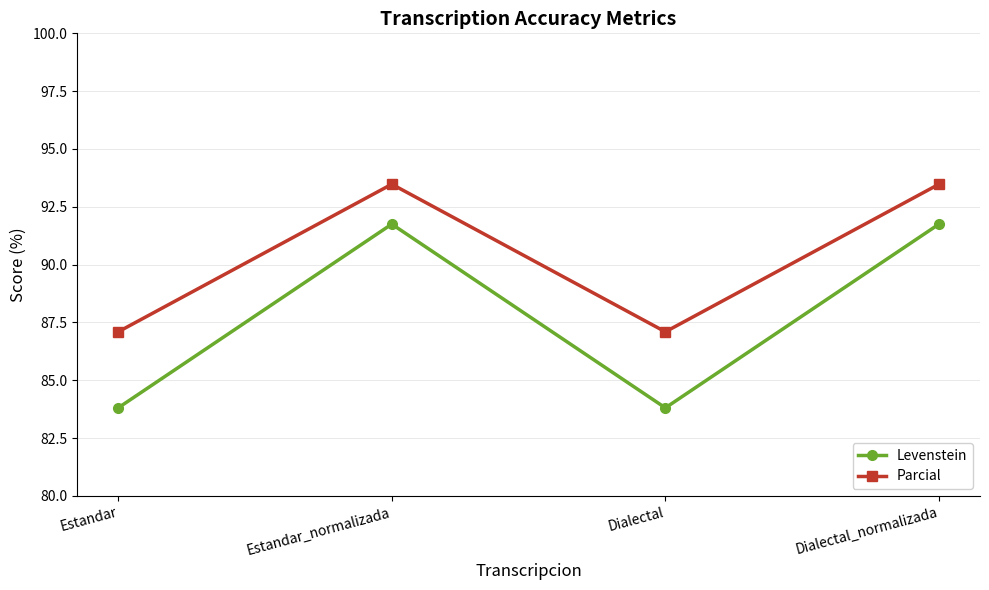

What is the total value across all series at Estandar_normalizada?

185.2